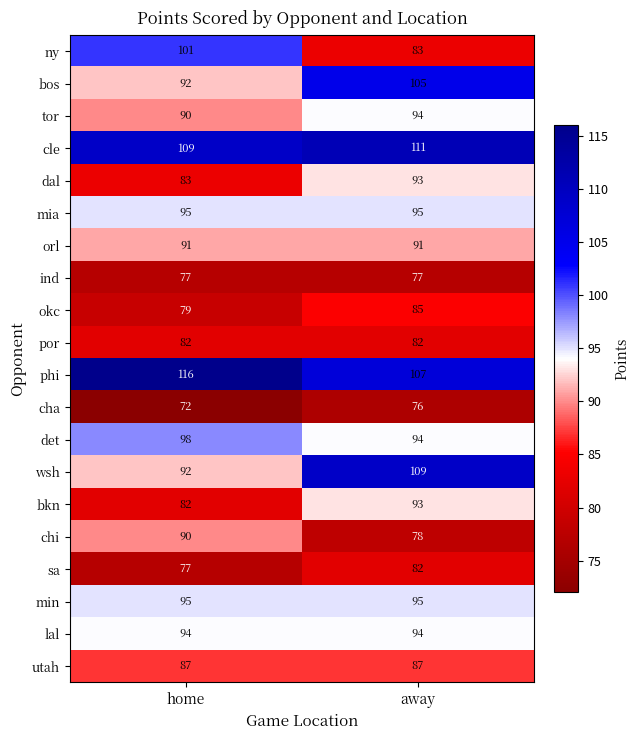

What is the total value across all series at away?

1831